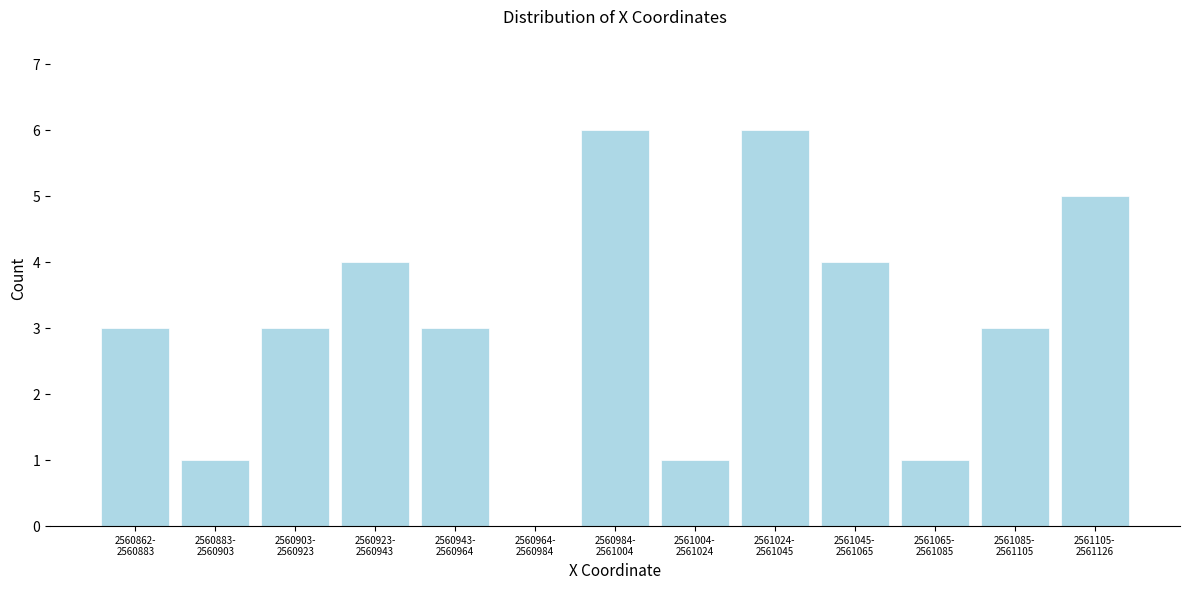

What is the greatest value displayed?

6